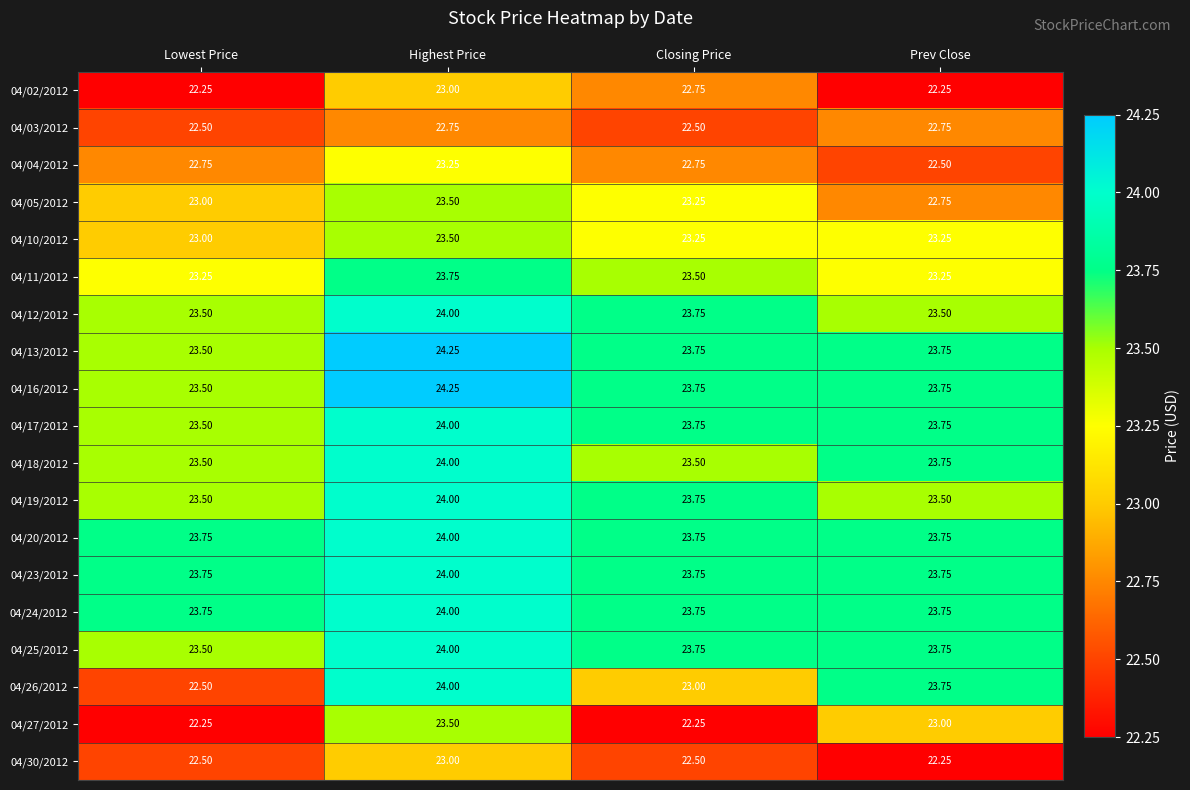

What is the total value across all series at Closing Price?

443.0